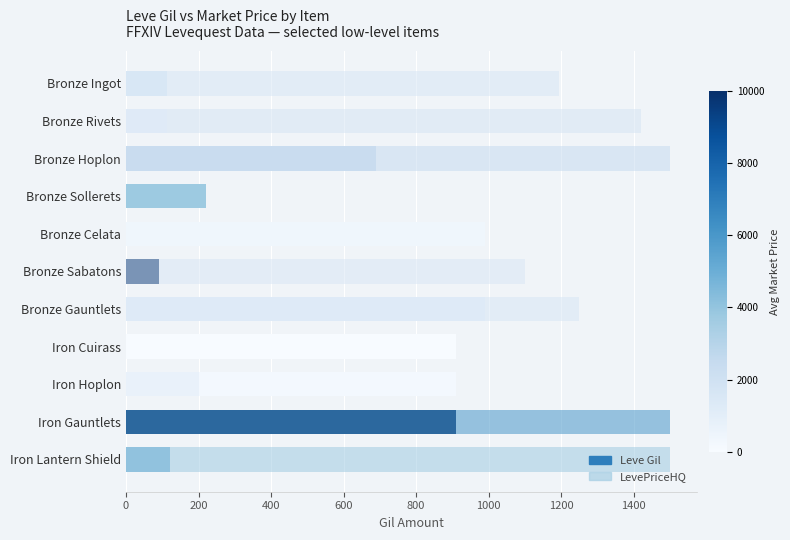

What is the change in value from Bronze Ingot to Iron Gauntlets?

+797